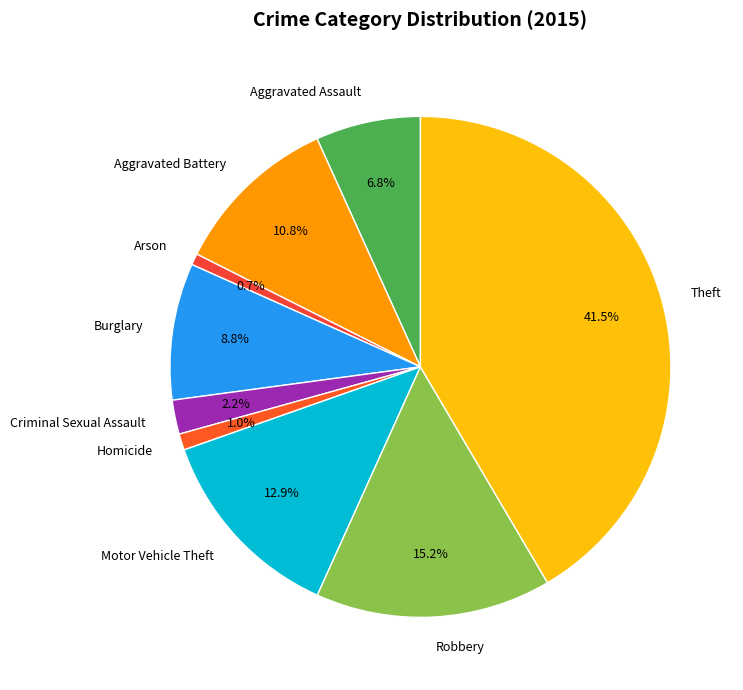

Is the sum of Arson and Burglary greater than half?

No